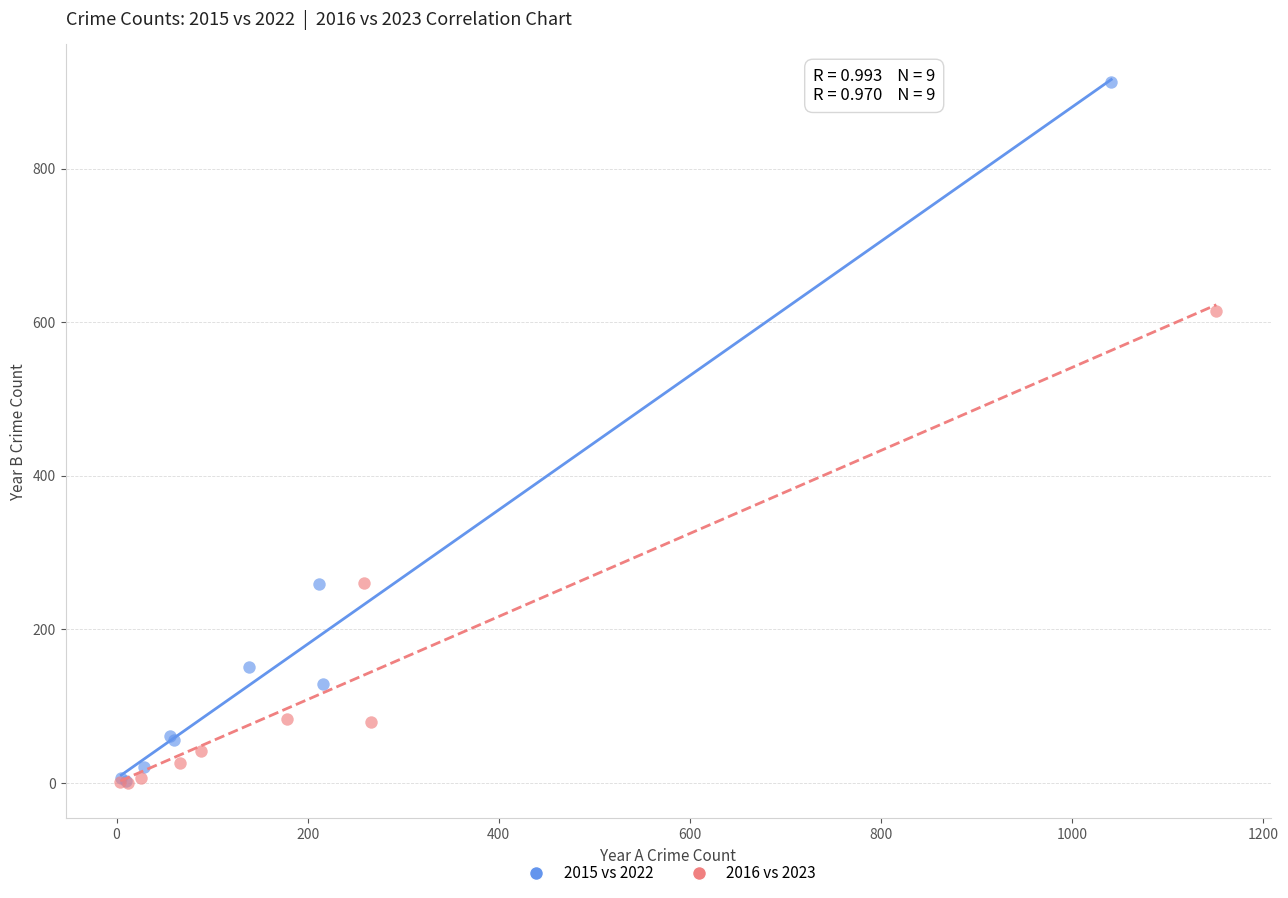

Which series contains the highest Y value?

2015 vs 2022